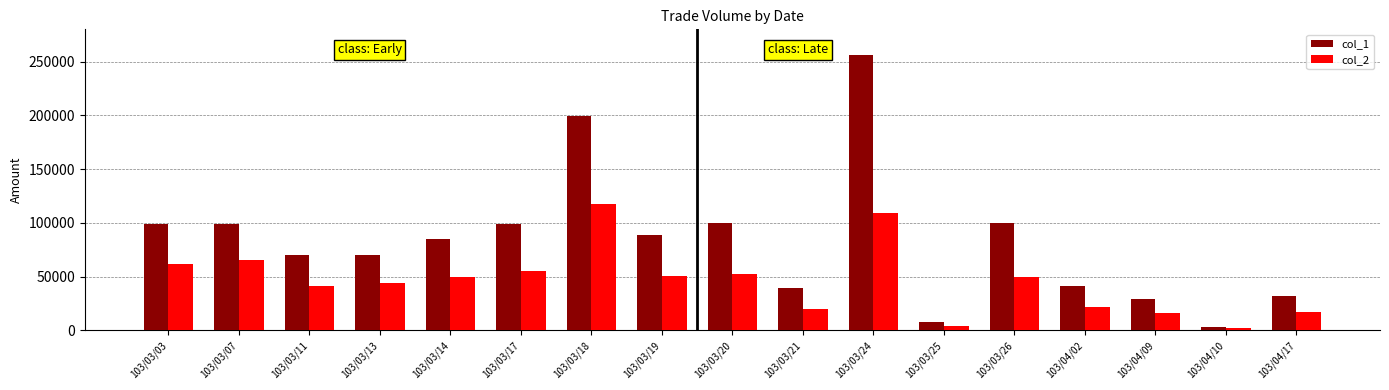

Does the chart contain stacked bars?

No